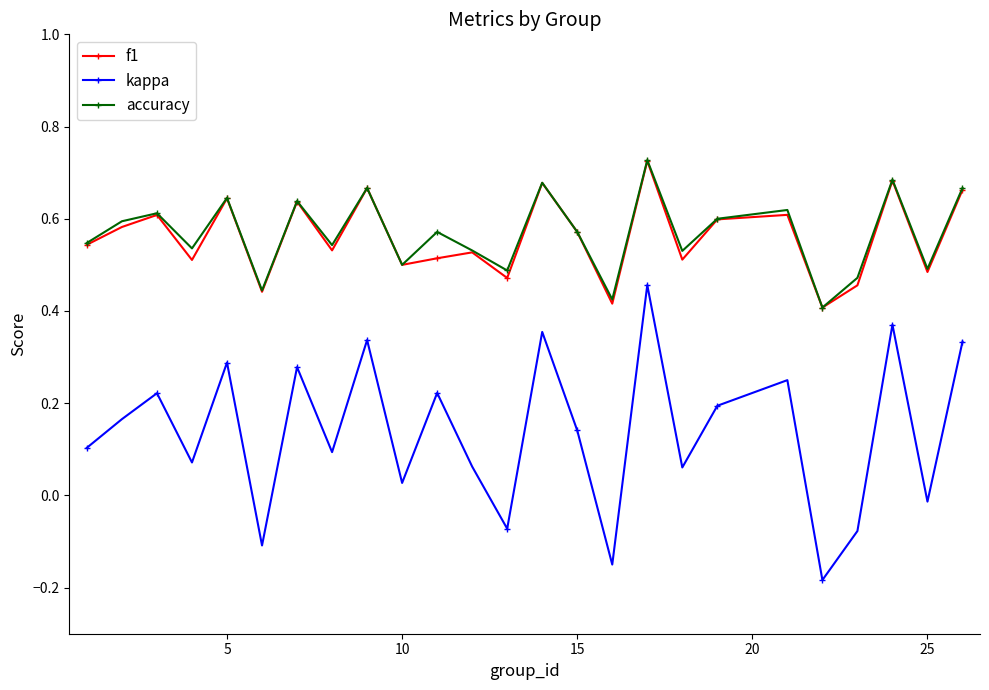

True or false: kappa has more than 2 points higher than both neighbors.

True